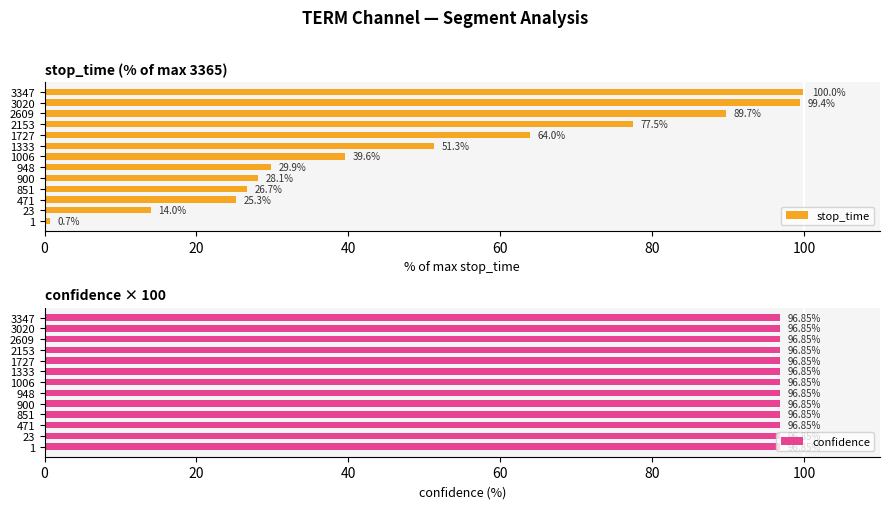

How many categories are shown in the chart?

13